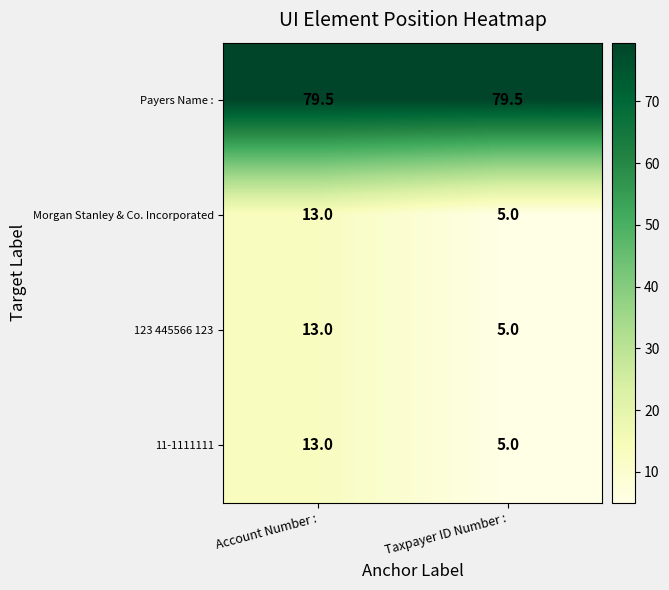

What is the maximum value for Payers Name :?

79.5